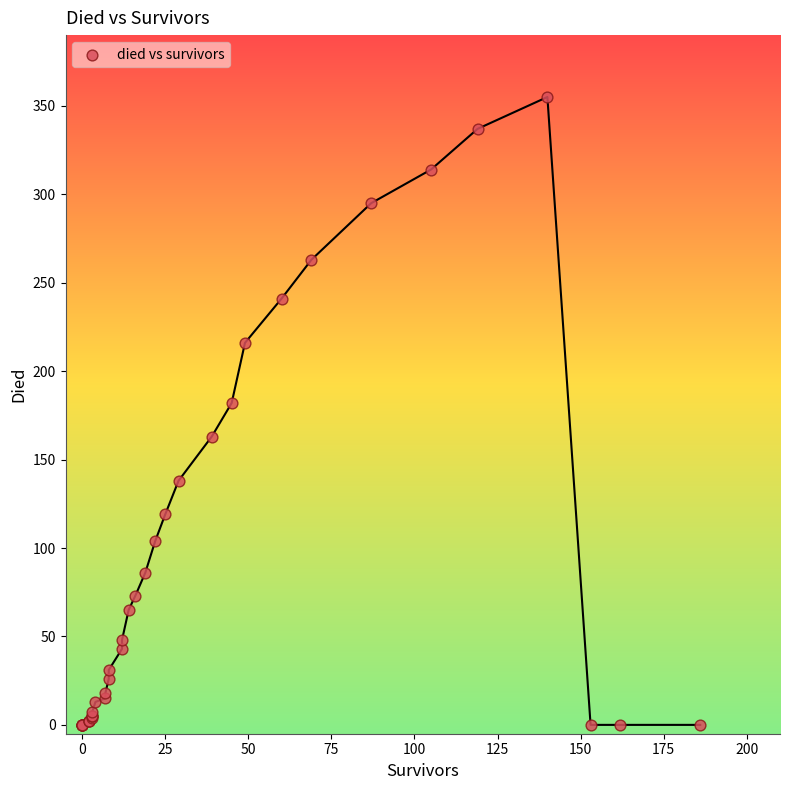

What Y value in the scatter plot is closest to 177?

182